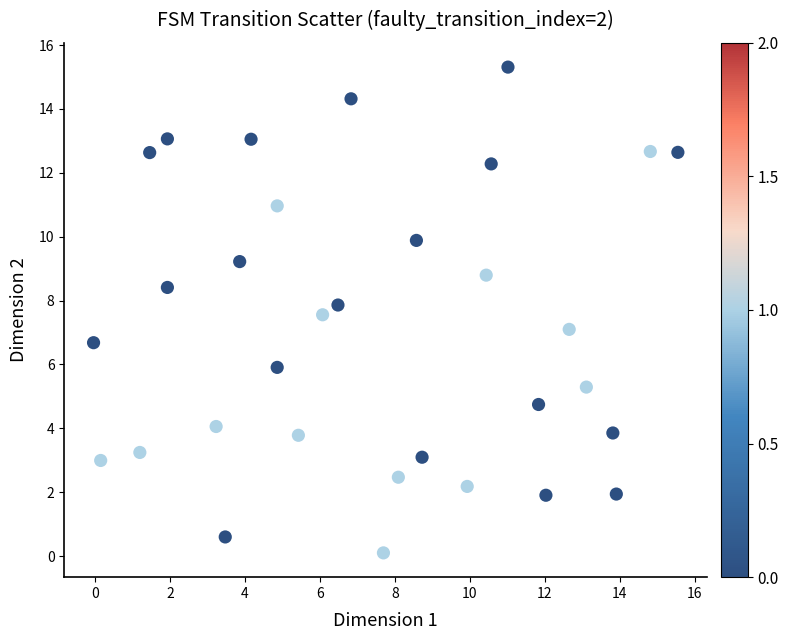

What is the range of X values (max minus min)?

15.6